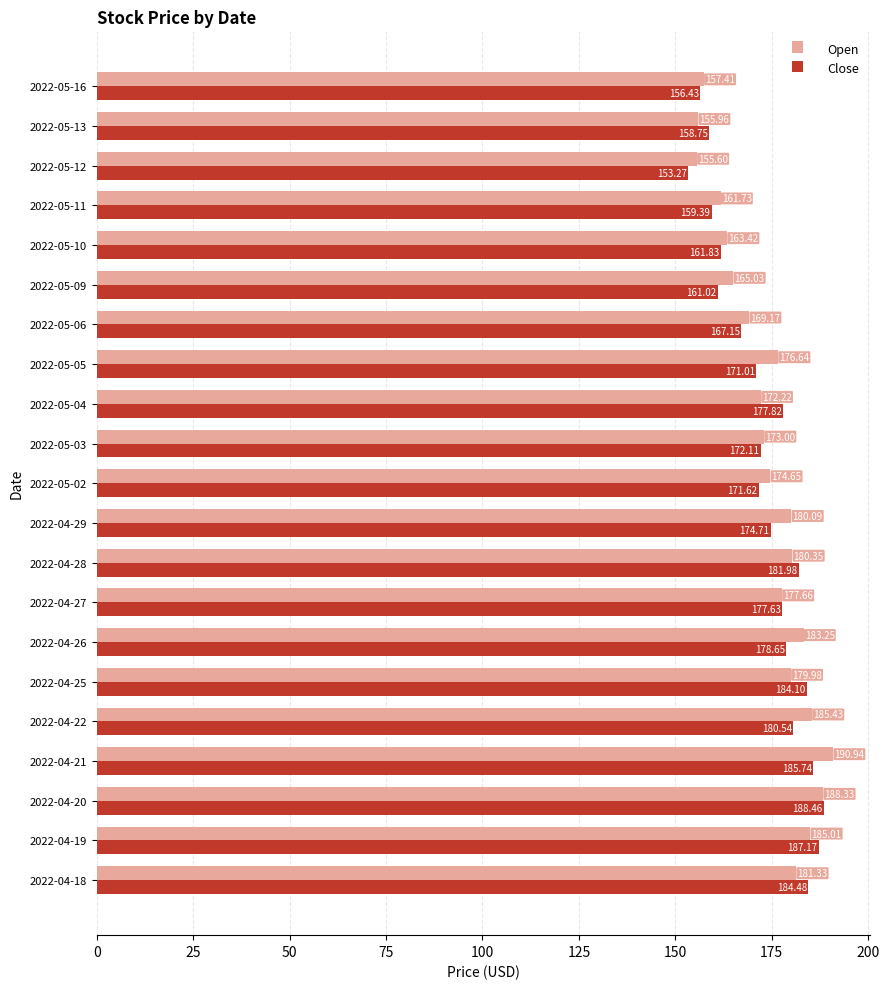

Is the value of Close at 2022-05-02 greater than the value of Open at 2022-05-06?

Yes